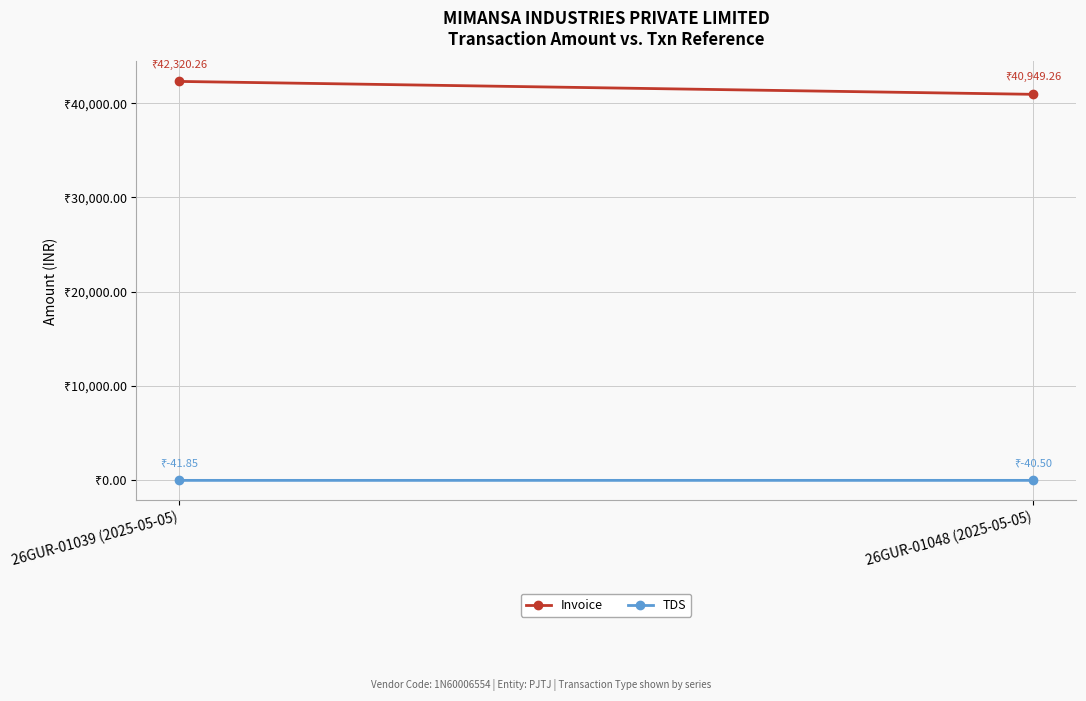

The value of Invoice at 26GUR-01039 (2025-05-05) is 65080.9. True or false?

False